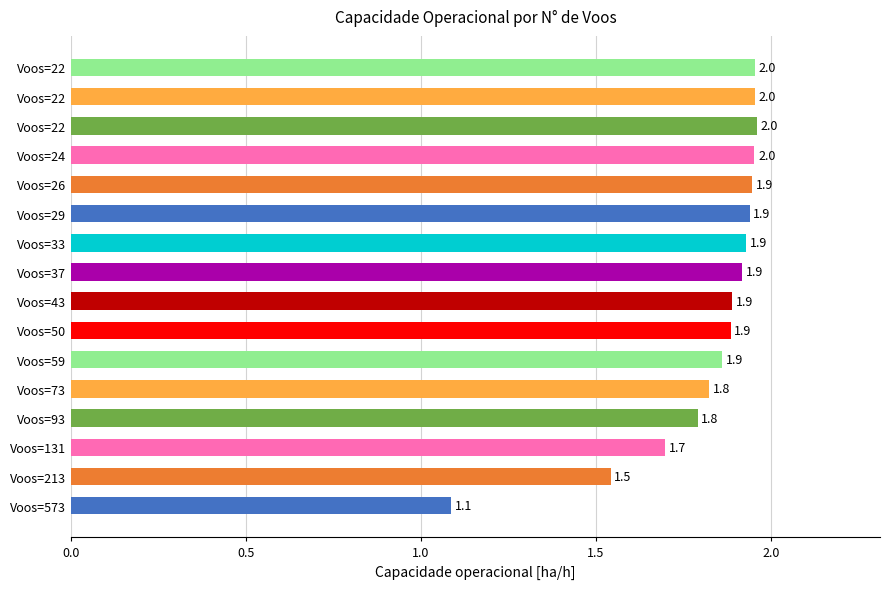

How many distinct data groups are displayed?

1